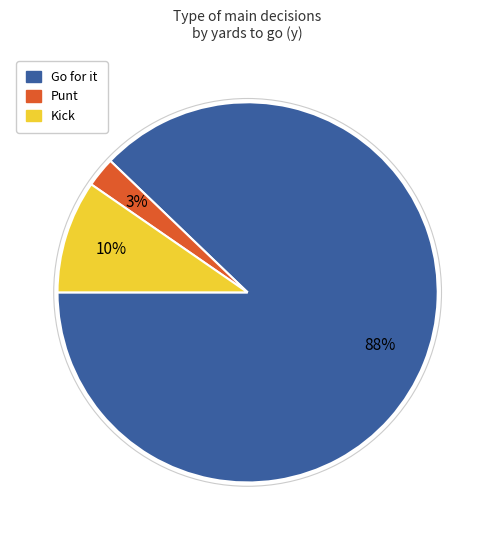

Is there a majority slice in this chart?

Yes